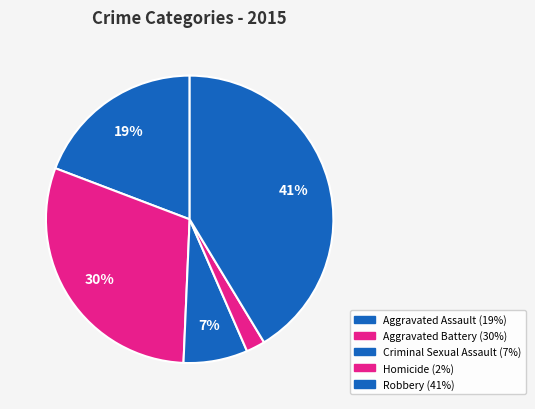

Does Criminal Sexual Assault account for over 50% of the chart?

No